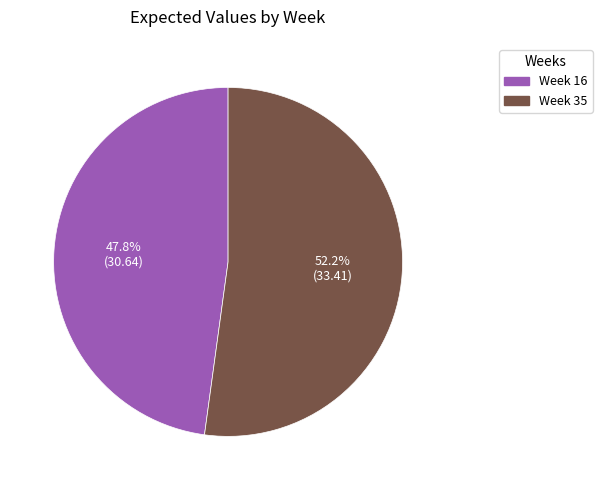

What percentage do Week 16 and Week 35 together represent?

100.0%